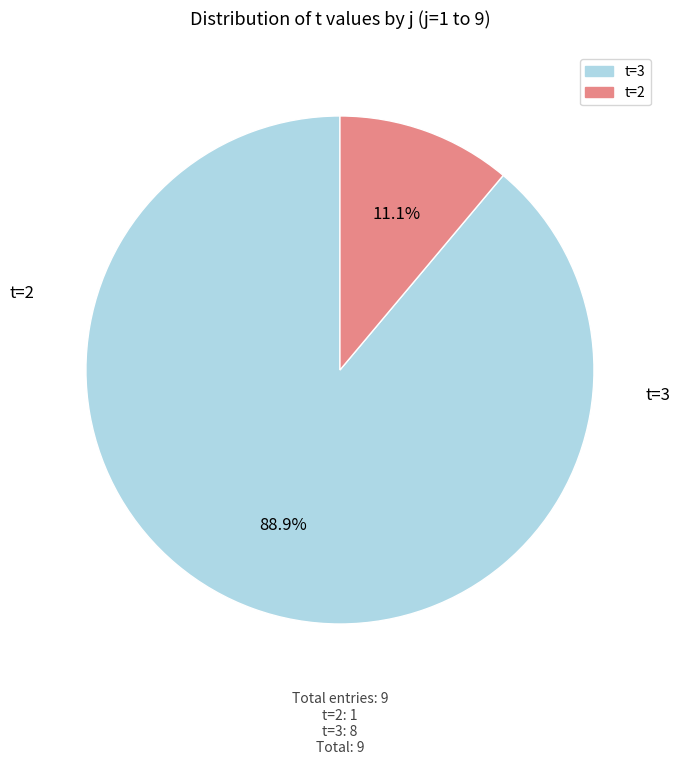

Is there a majority slice in this chart?

Yes